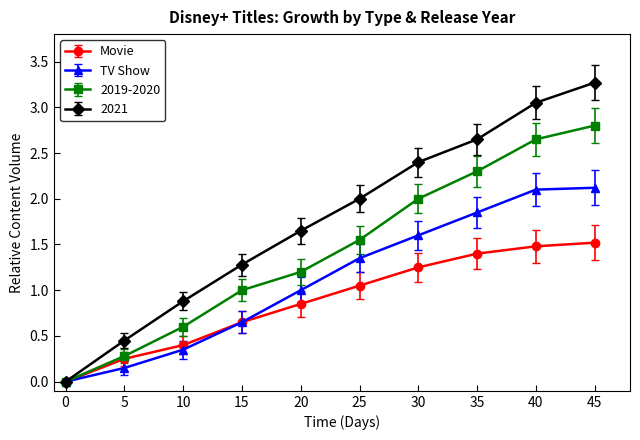

Which label corresponds to the largest value in the chart?

45